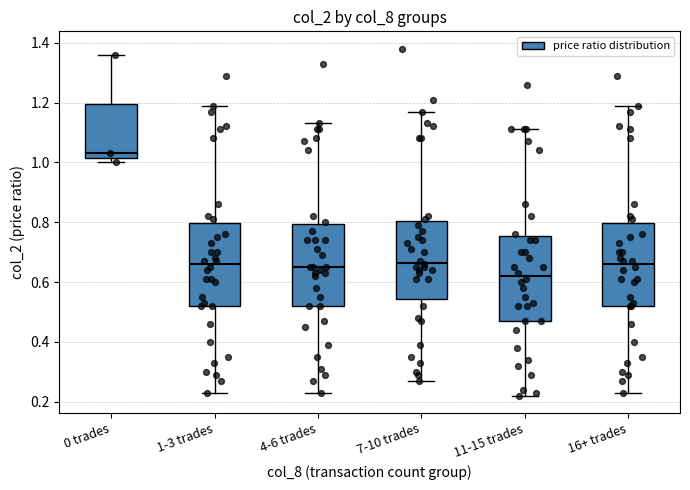

Reading left to right, read every box against the y-axis: the position of its median line, the range the box covers, and the ends of its whiskers. The values are not printed on the chart, so give them approximately, as read against the axis.

0 trades: median 1.04, box 1.02 to 1.20, whiskers 1.00 to 1.36
1-3 trades: median 0.66, box 0.52 to 0.80, whiskers 0.24 to 1.20
4-6 trades: median 0.66, box 0.52 to 0.80, whiskers 0.24 to 1.14
7-10 trades: median 0.66, box 0.54 to 0.80, whiskers 0.28 to 1.18
11-15 trades: median 0.62, box 0.48 to 0.76, whiskers 0.22 to 1.12
16+ trades: median 0.66, box 0.52 to 0.80, whiskers 0.24 to 1.20